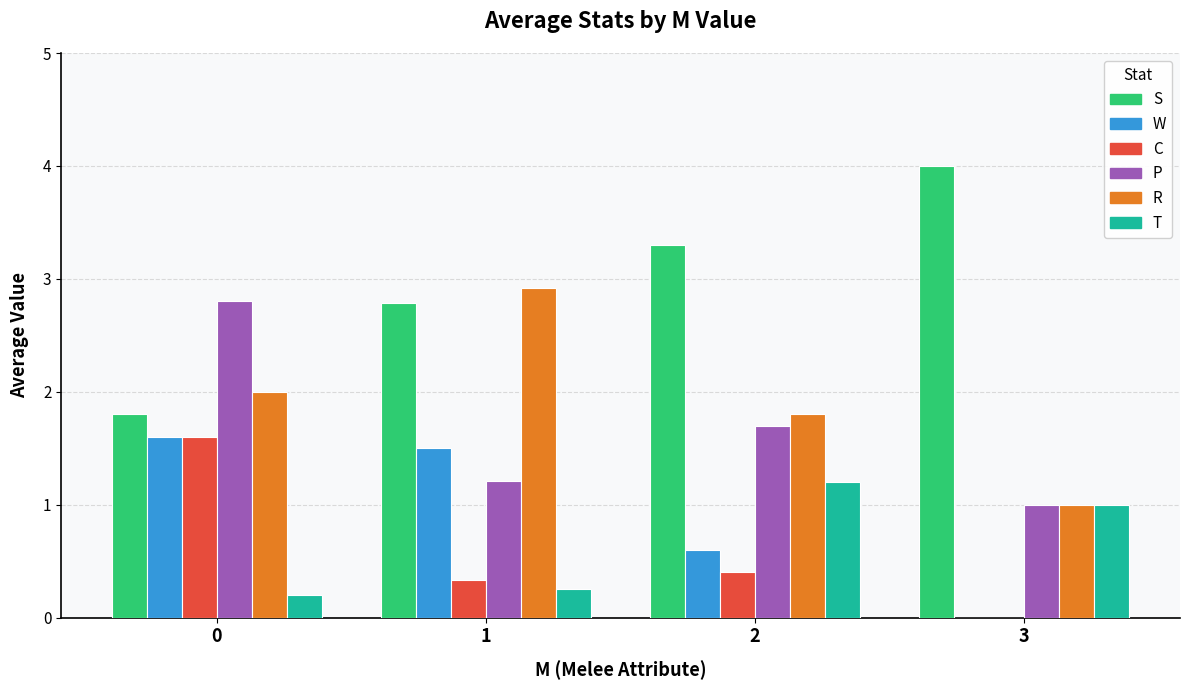

The value of S at 1 is 2.8. True or false?

True